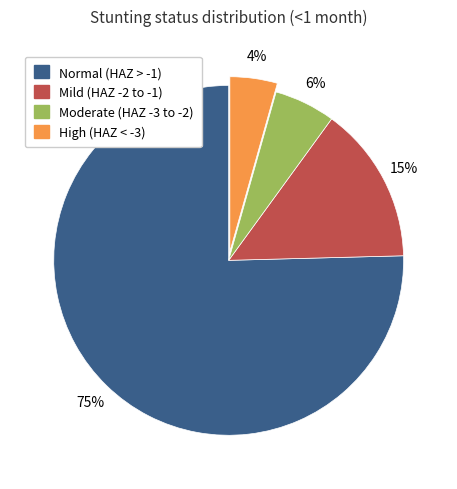

To the nearest percent, what is the average slice percentage?

25%